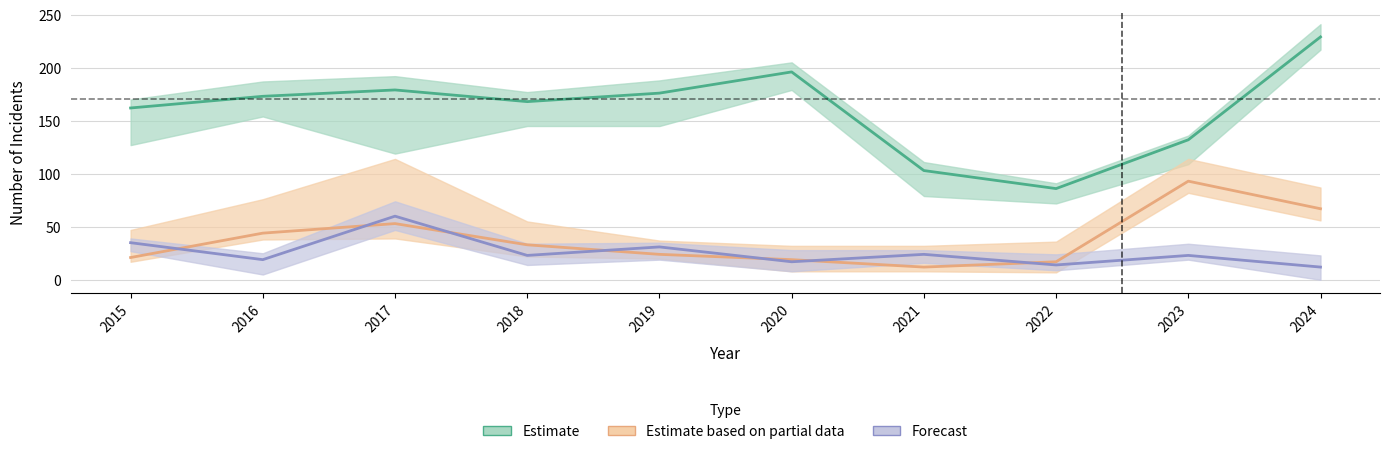

Reading left to right, what are all the values shown in this chart?

Theft: 2015=162	2016=173	2017=179	2018=168	2019=176	2020=196	2021=103	2022=86	2023=132	2024=229
Motor Vehicle Theft: 2015=21	2016=44	2017=53	2018=33	2019=24	2020=19	2021=12	2022=17	2023=93	2024=67
Burglary: 2015=35	2016=19	2017=60	2018=23	2019=31	2020=17	2021=24	2022=14	2023=23	2024=12